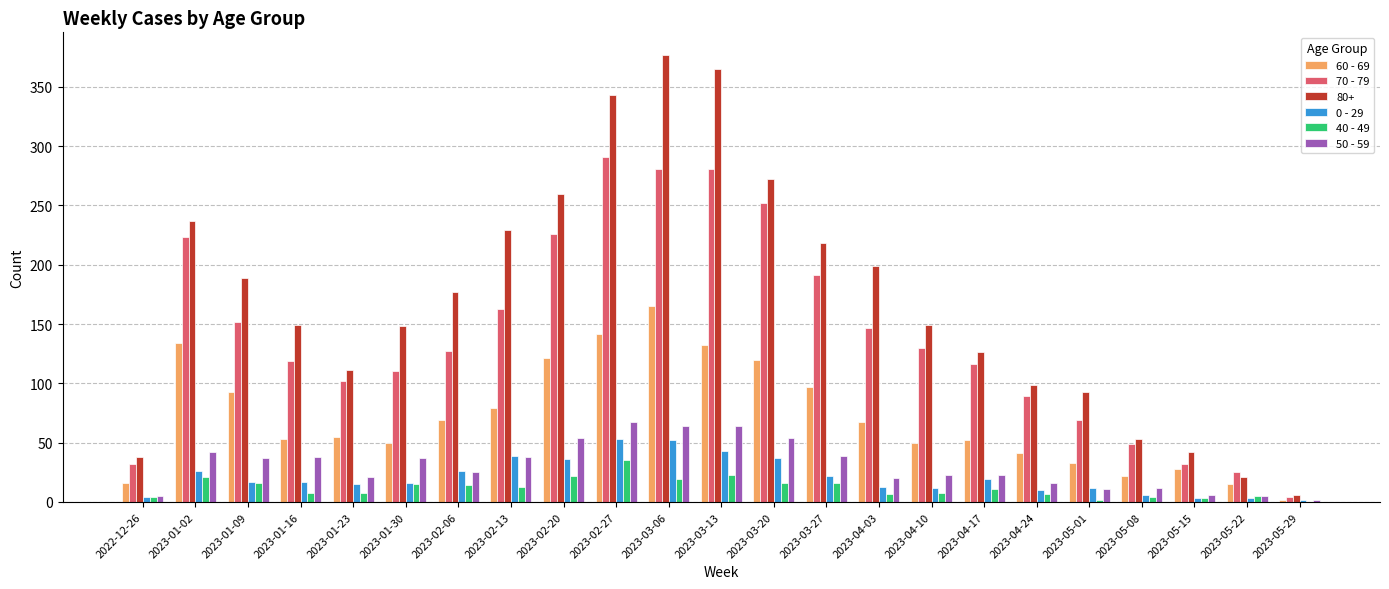

Count the number of data series in this chart.

6